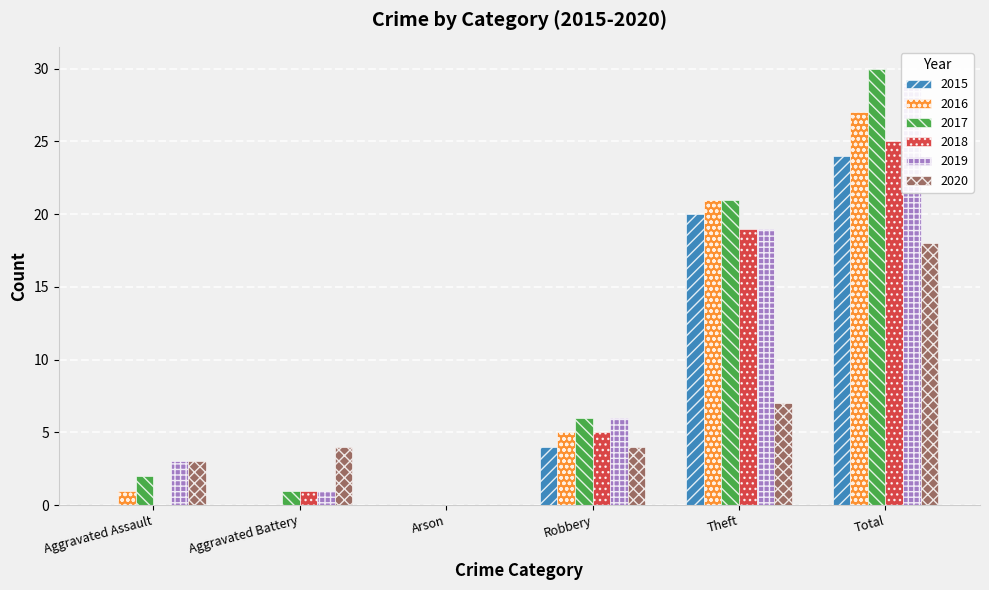

Reading right to left, list all the values displayed in this chart.

2015: Total=24	Theft=20	Robbery=4	Arson=0	Aggravated Battery=0	Aggravated Assault=0
2016: Total=27	Theft=21	Robbery=5	Arson=0	Aggravated Battery=0	Aggravated Assault=1
2017: Total=30	Theft=21	Robbery=6	Arson=0	Aggravated Battery=1	Aggravated Assault=2
2018: Total=25	Theft=19	Robbery=5	Arson=0	Aggravated Battery=1	Aggravated Assault=0
2019: Total=29	Theft=19	Robbery=6	Arson=0	Aggravated Battery=1	Aggravated Assault=3
2020: Total=18	Theft=7	Robbery=4	Arson=0	Aggravated Battery=4	Aggravated Assault=3